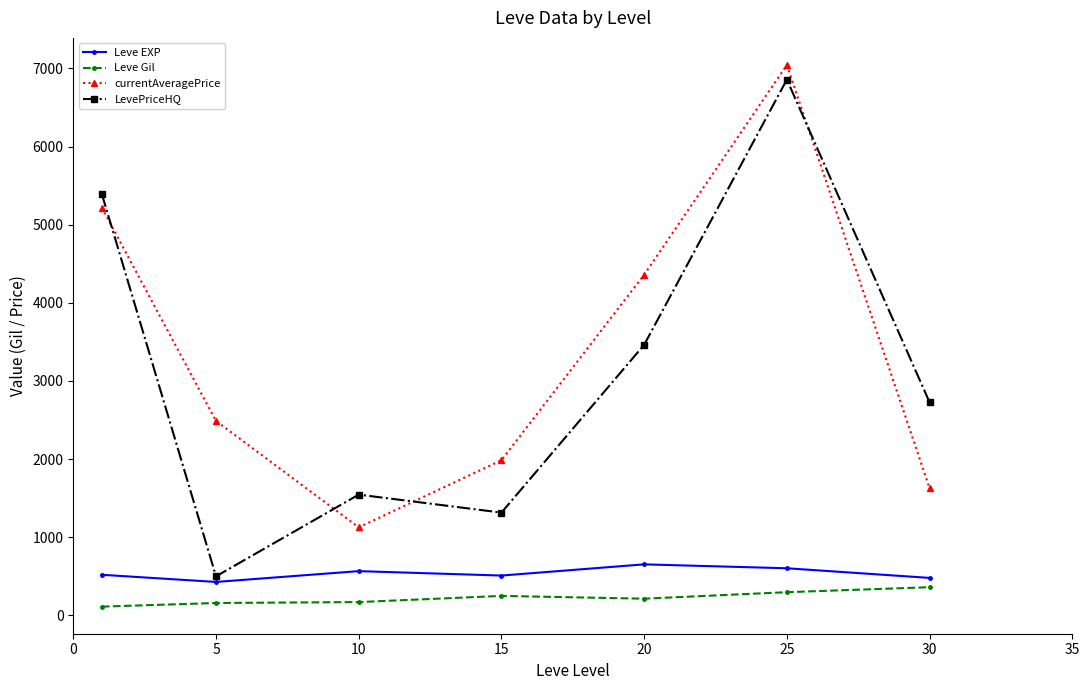

Does the chart have visible grid lines?

No